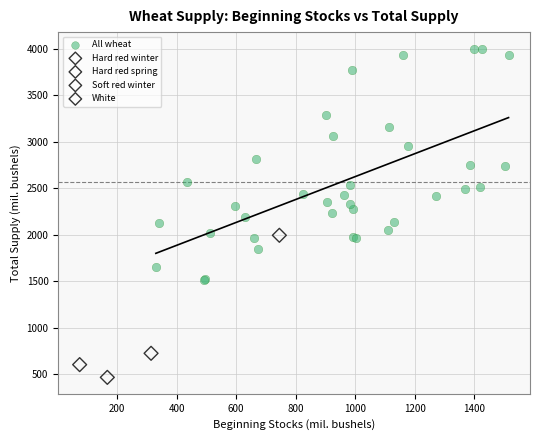

What are all the series names shown in the legend?

All wheat, Hard red winter, Hard red spring, Soft red winter, White